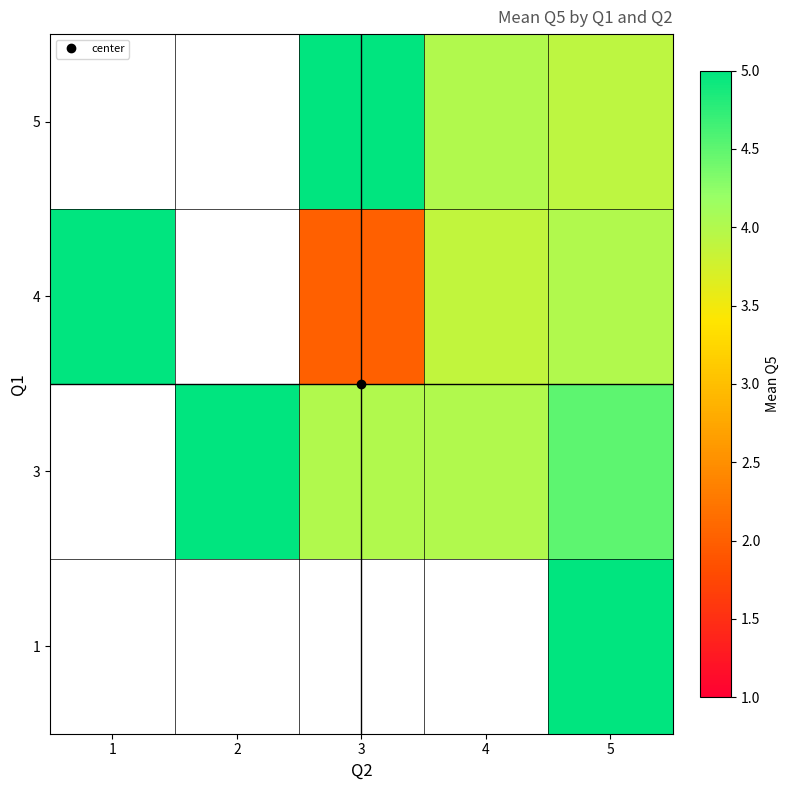

Which label corresponds to the smallest value in the chart?

3